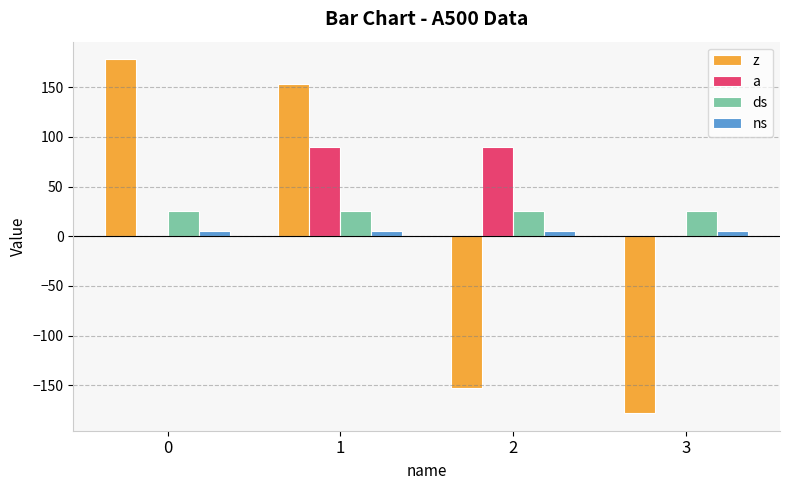

What is the total value across all series at 3?

-148